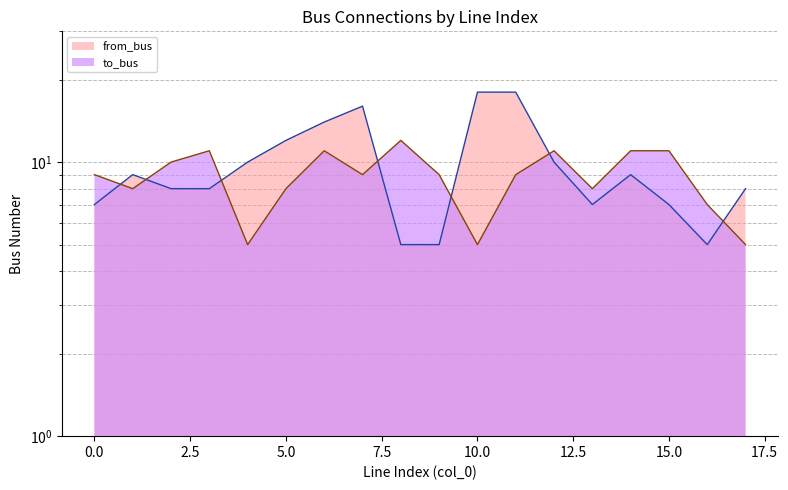

Which series changed the most between 12 and 14?

from_bus